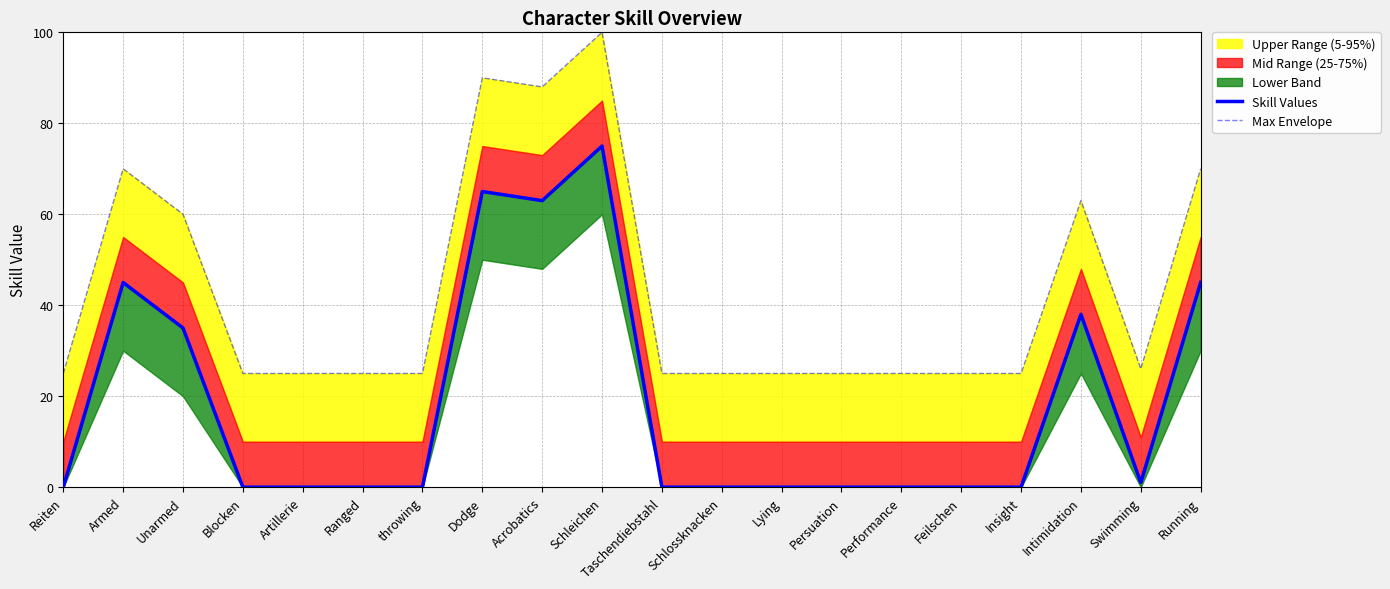

Which series has the widest spread of values?

Skill Values